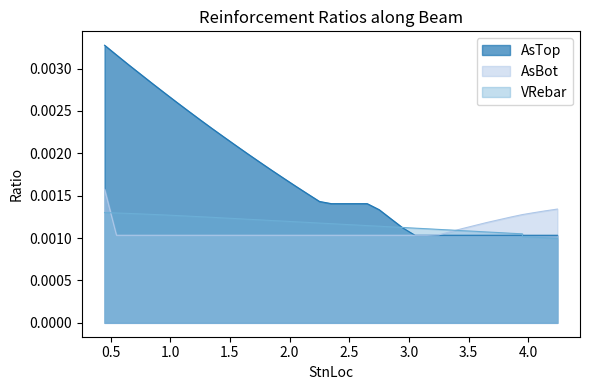

What are all the series names shown in the legend?

AsTop, AsBot, VRebar